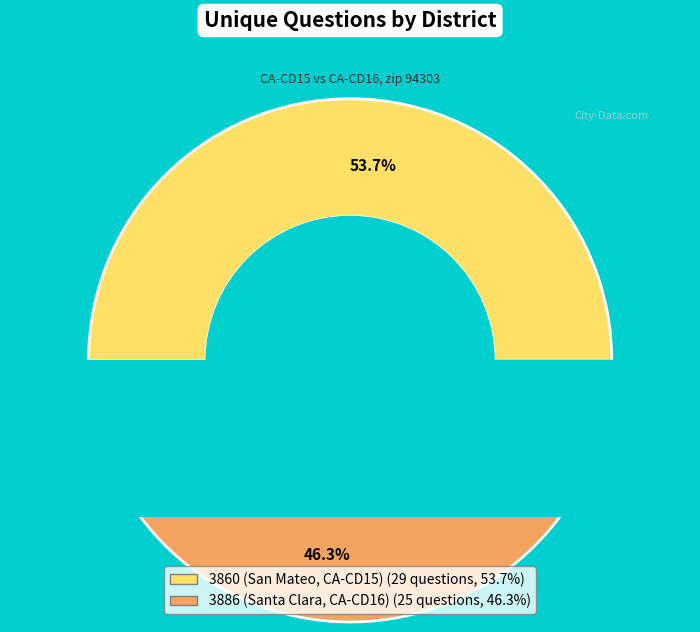

What is the change in value from 3860 (San Mateo, CA-CD15) to 3886 (Santa Clara, CA-CD16)?

-4